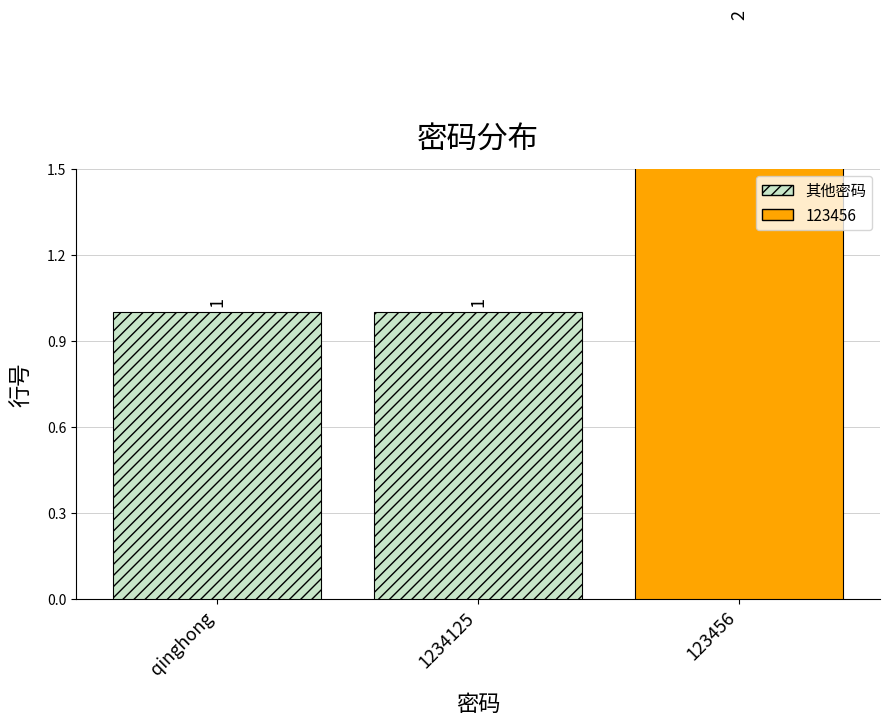

Reading left to right, list all the values displayed in this chart.

1	1	2